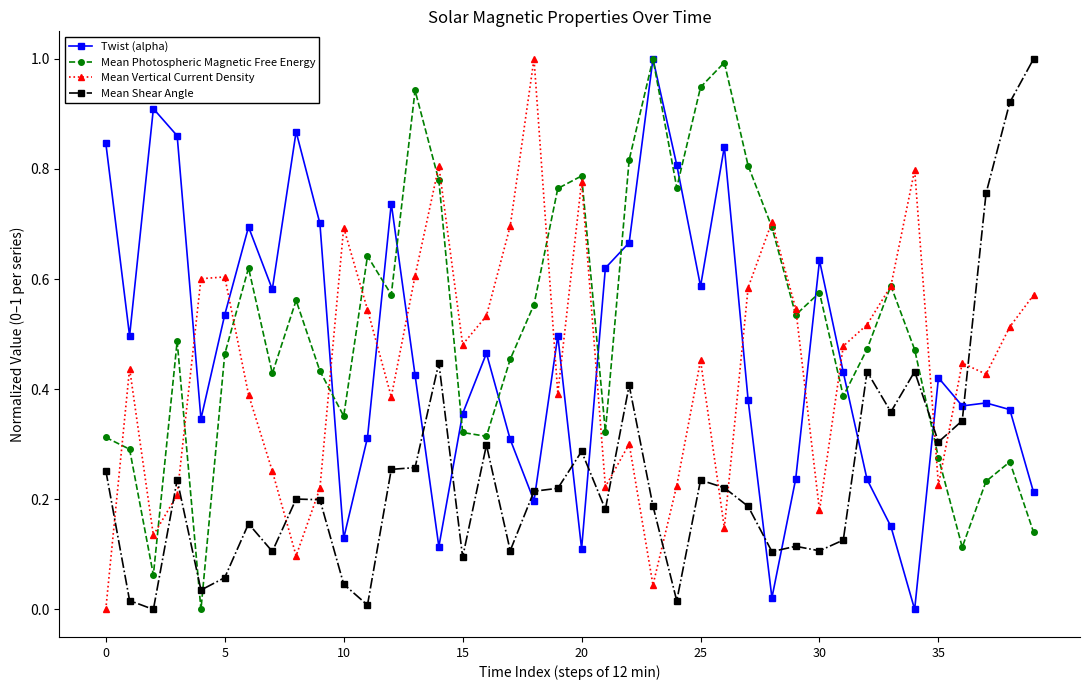

What is the maximum value shown in the chart?

1.0